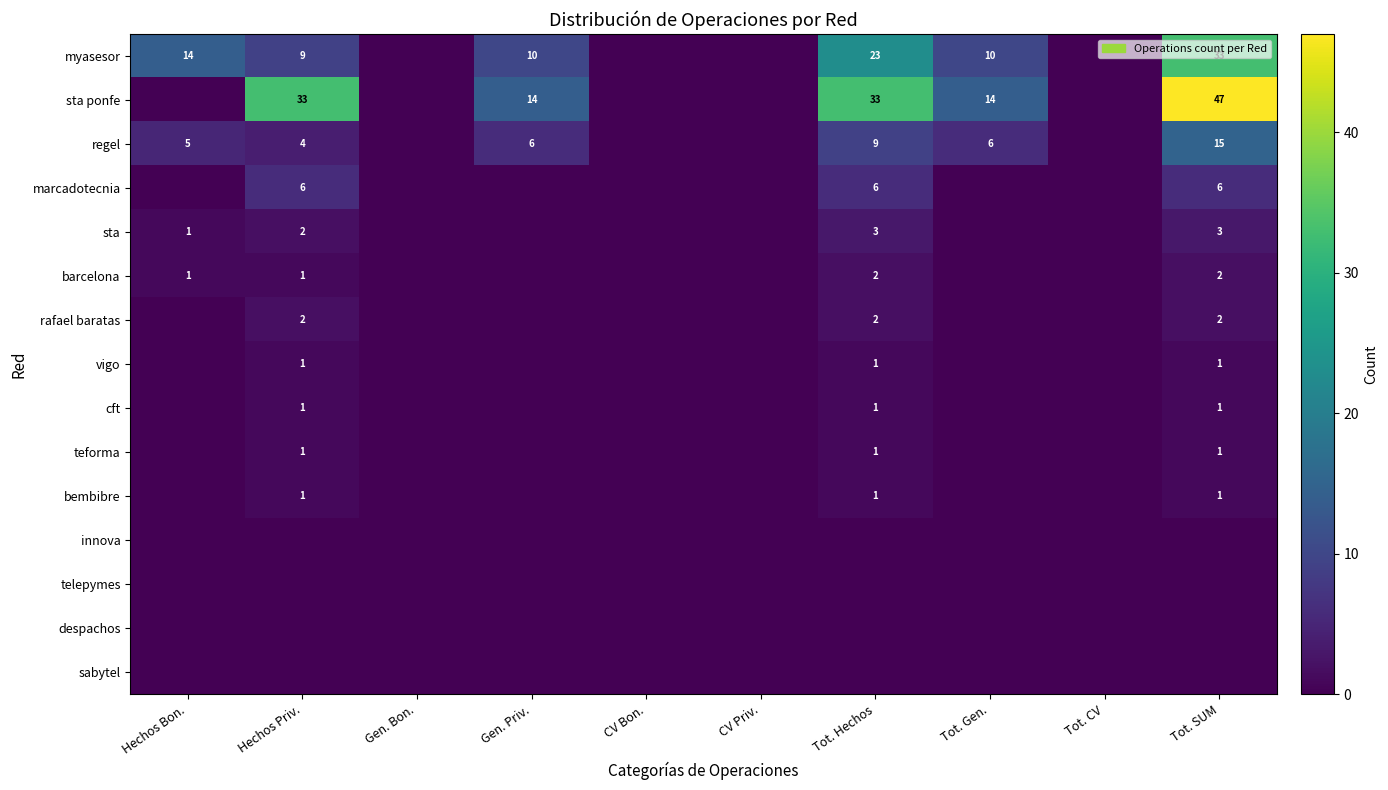

True or false: barcelona has a value of 1 at Hechos Priv..

True